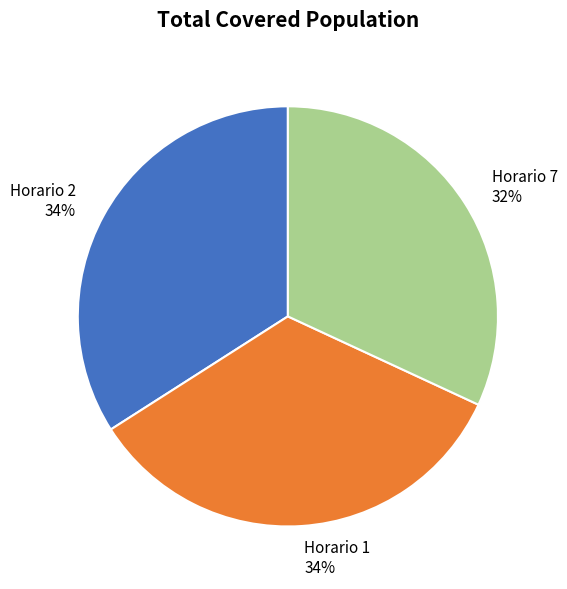

To the nearest percent, what percentage of the pie is Horario 7?

32%